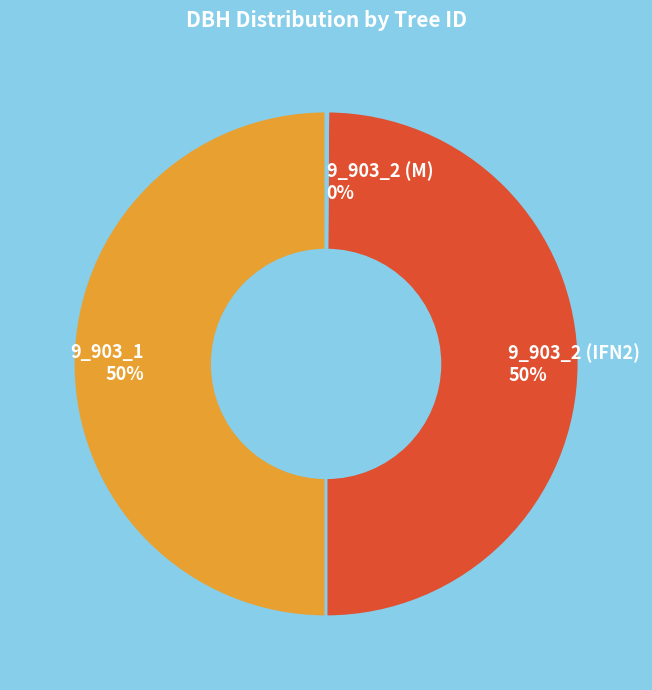

Is the sum of 9_903_2 (IFN2) and 9_903_1 greater than half?

Yes